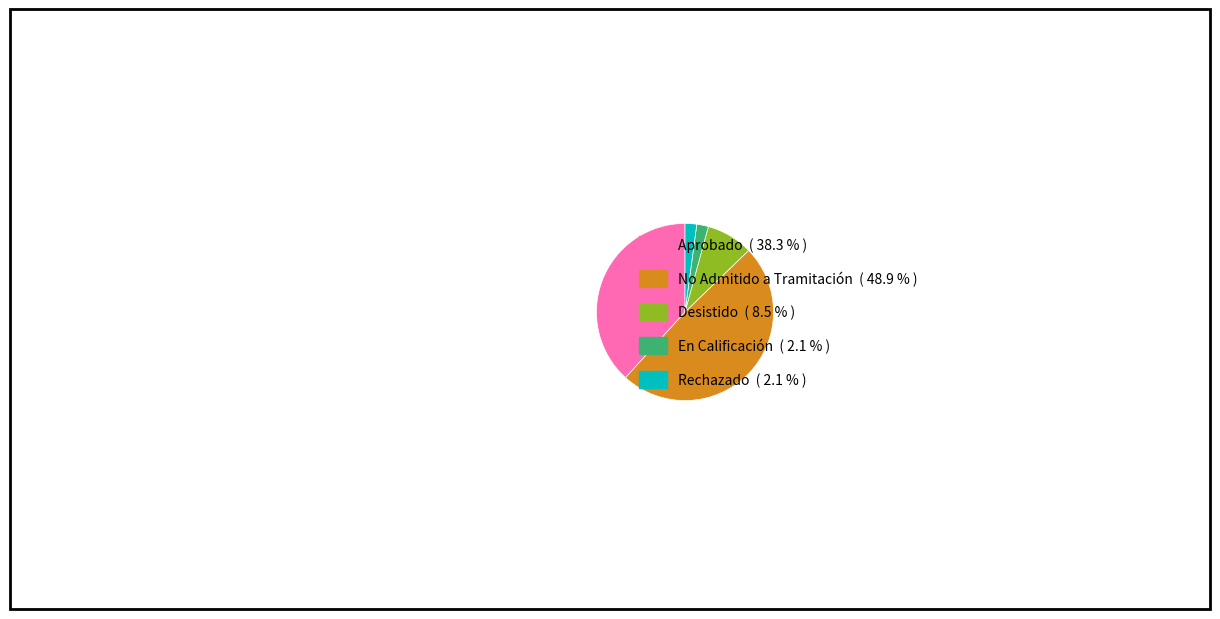

Is there any slice that represents more than half of the pie?

No